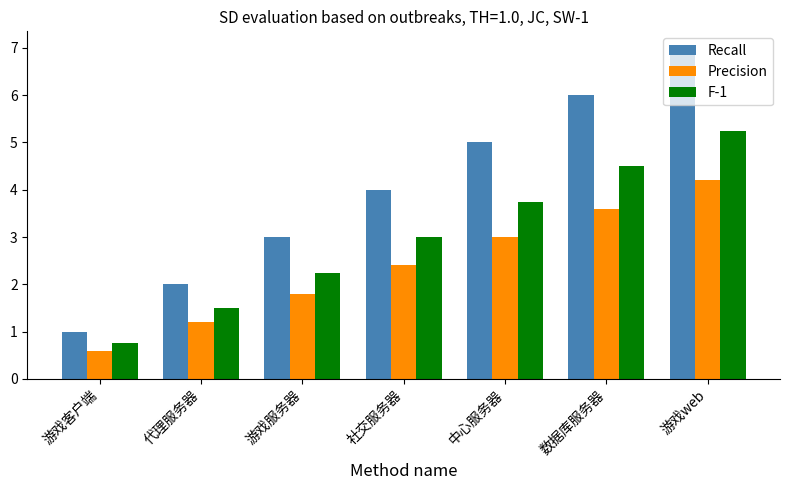

Rank the series at 游戏客户端 from highest to lowest value.

Recall, F-1, Precision